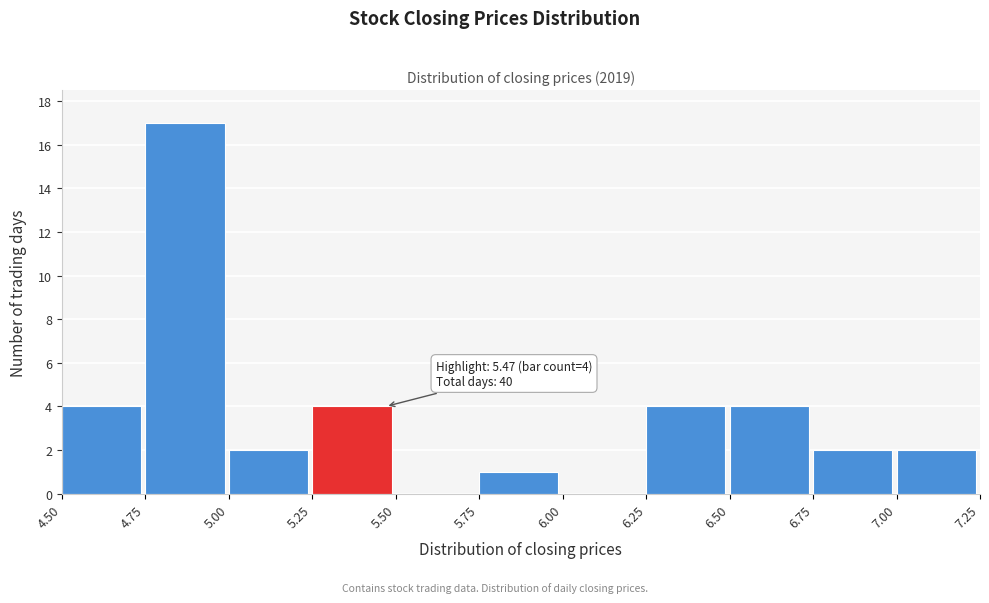

Over which range of the x-axis is the bar tallest?

4.75 to 5.00